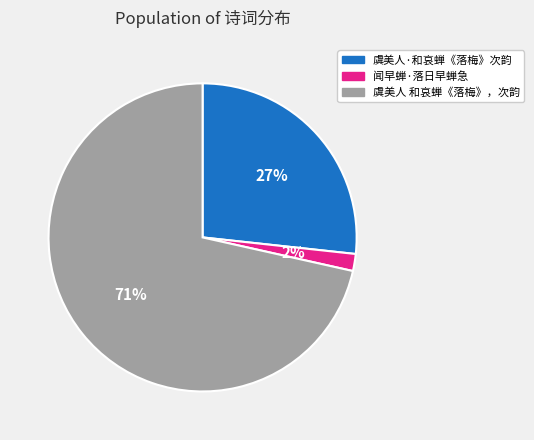

Count the number of slices in the pie.

3